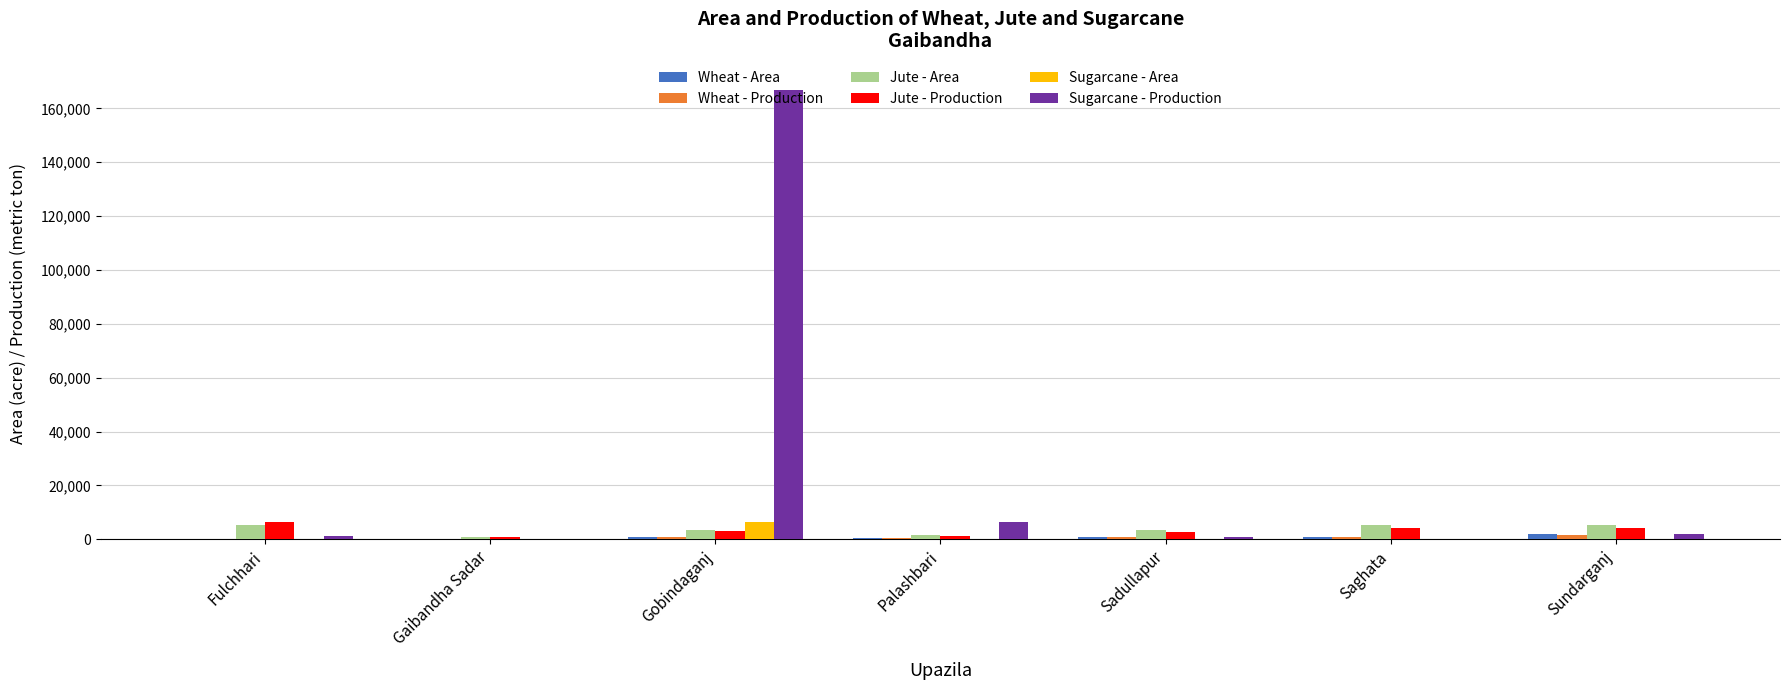

True or false: Jute - Area has a value of 5394 at Sundarganj.

True